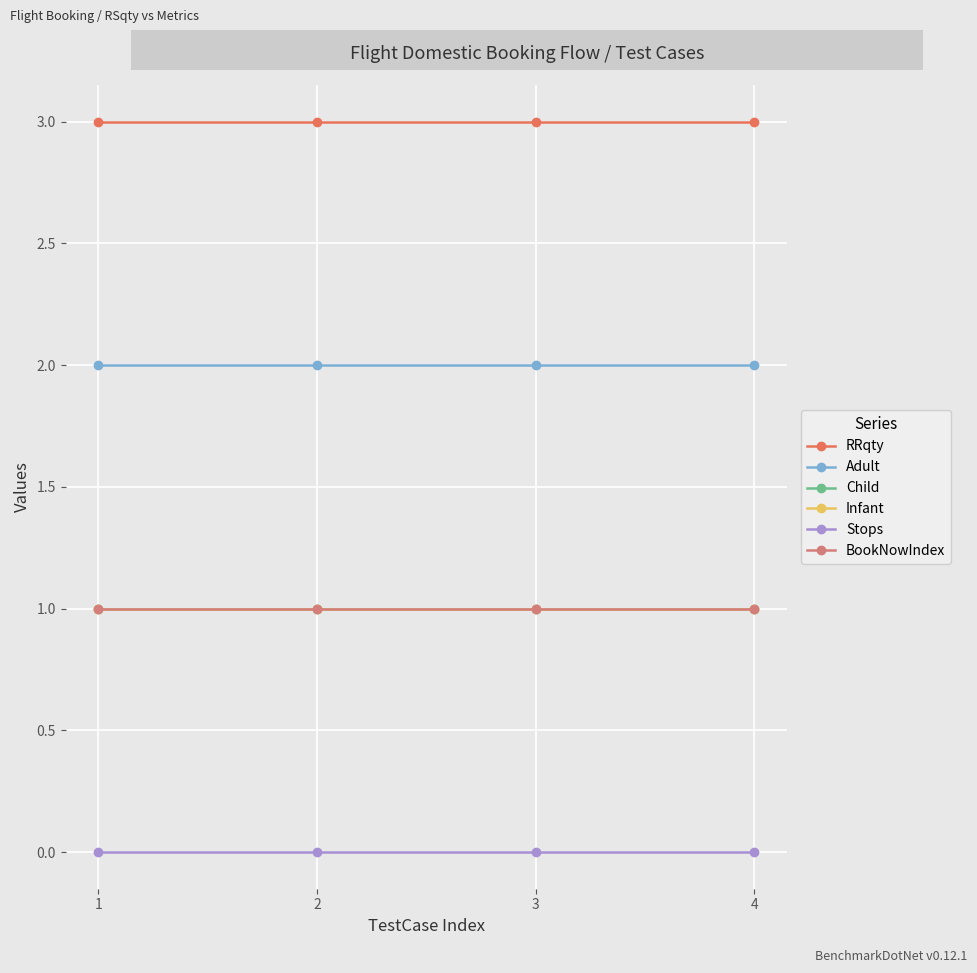

Does the chart have visible grid lines?

Yes